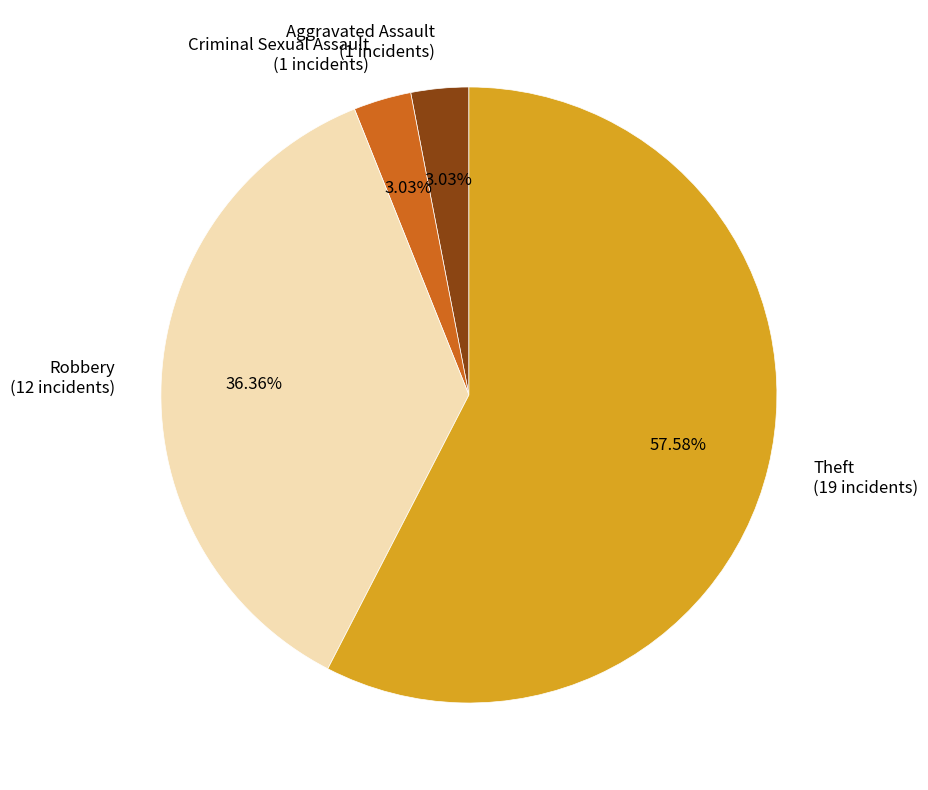

Approximately how many times larger is the value at Criminal Sexual Assault compared to Aggravated Assault?

1.0